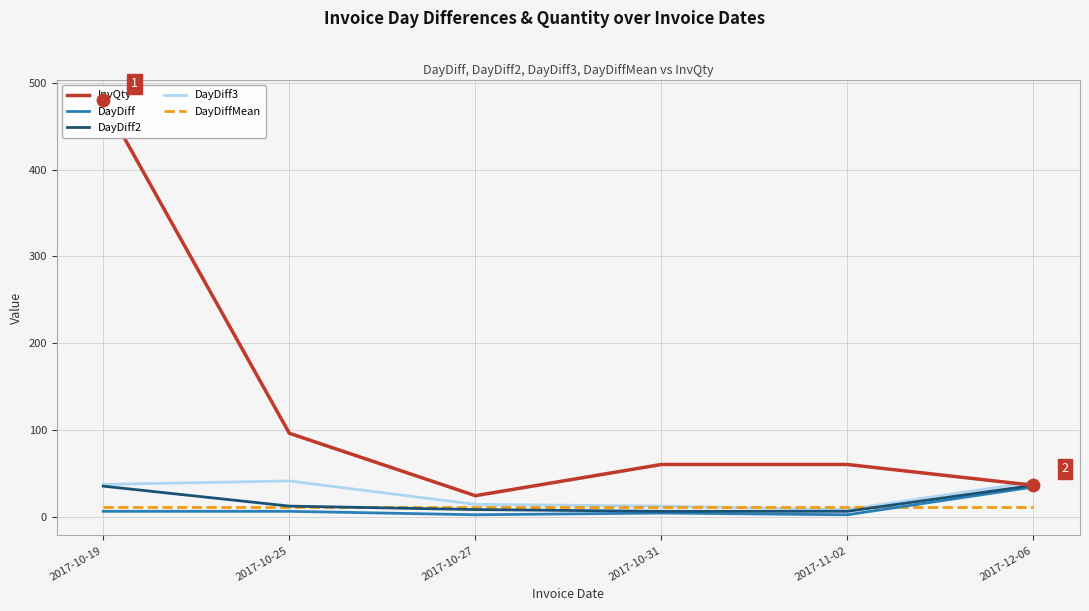

What are all the series names shown in the legend?

InvQty, DayDiff, DayDiff2, DayDiff3, DayDiffMean